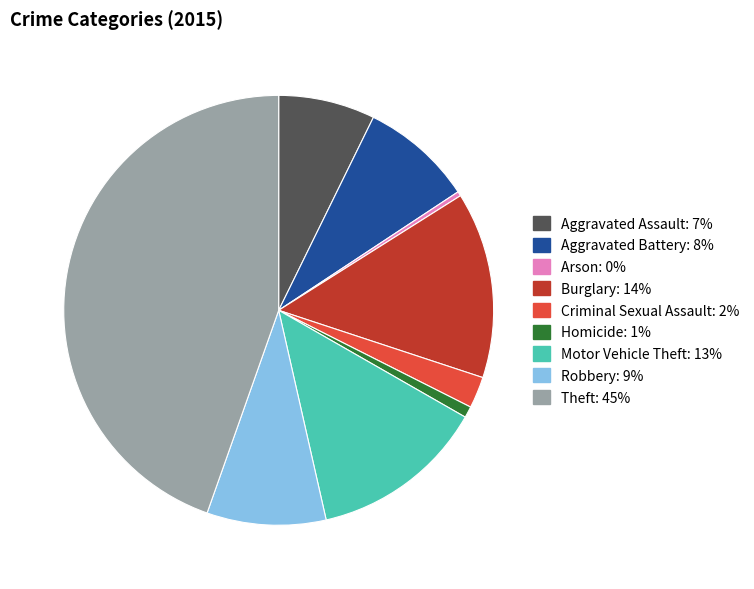

Rank the categories by value from highest to lowest.

Theft, Burglary, Motor Vehicle Theft, Robbery, Aggravated Battery, Aggravated Assault, Criminal Sexual Assault, Homicide, Arson